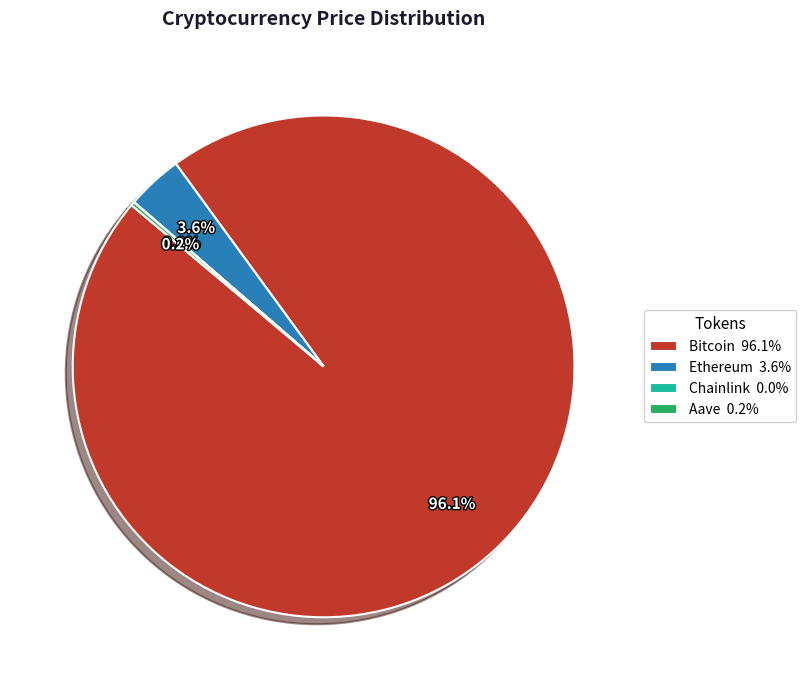

How much of the chart is everything except Ethereum 3.6%?

96.4%